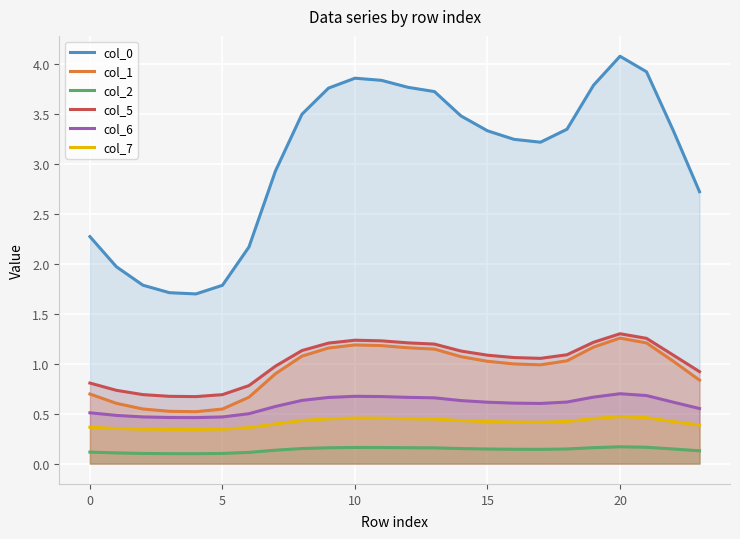

List the series in order of their peak value, lowest first.

col_2, col_7, col_6, col_1, col_5, col_0